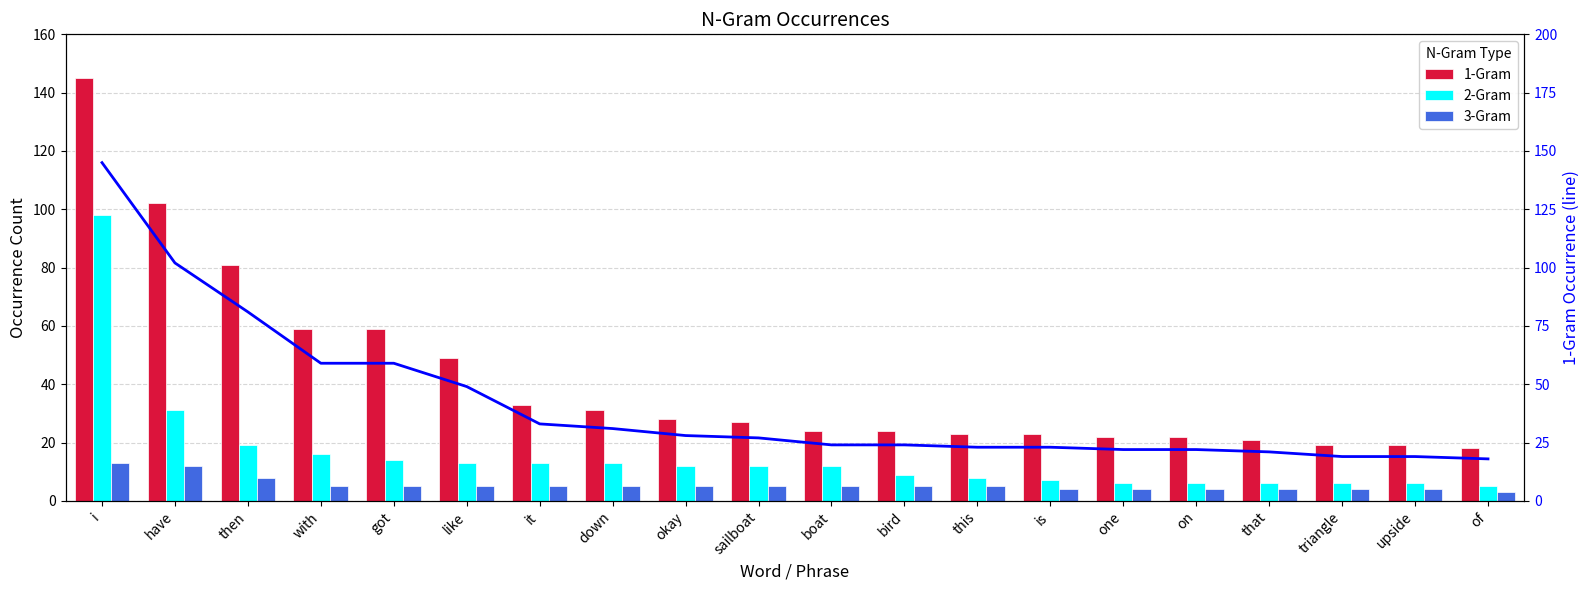

Rank the categories by 2-Gram value from highest to lowest.

i, have, then, with, got, like, it, down, okay, sailboat, boat, bird, this, is, one, on, that, triangle, upside, of